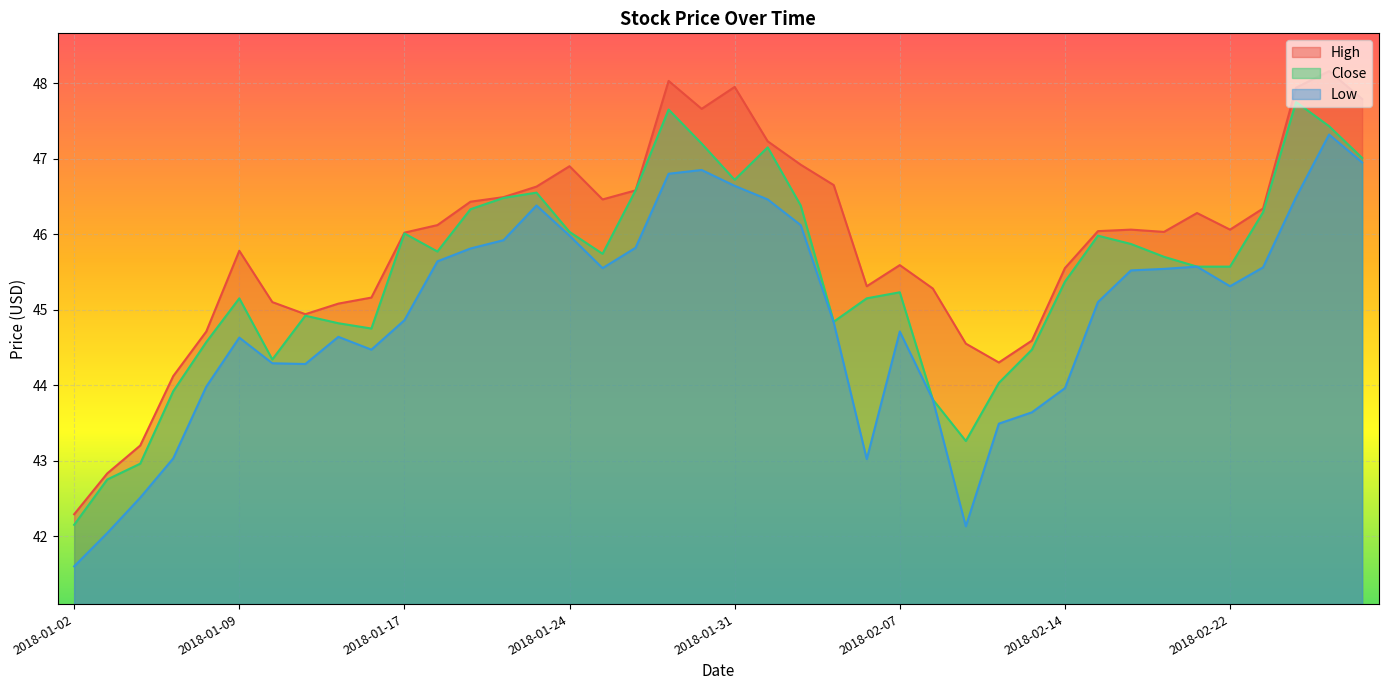

True or false: High and Low intersect in this chart.

False